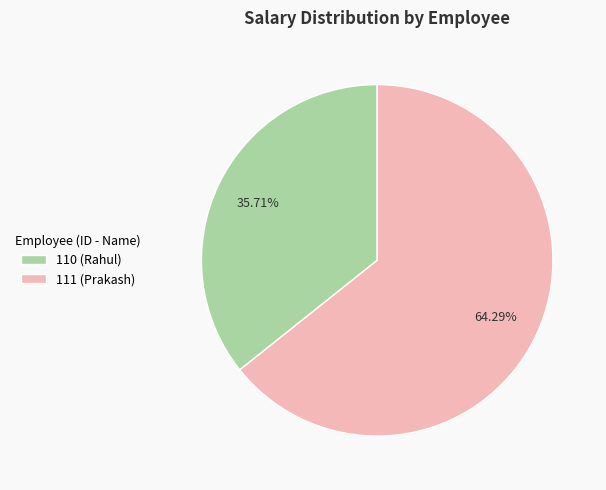

Rank the categories by value from lowest to highest.

110 (Rahul), 111 (Prakash)